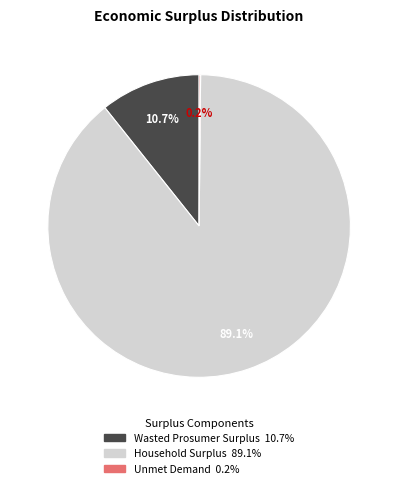

What is the total percentage of Household Surplus and Wasted Prosumer Surplus?

99.8%